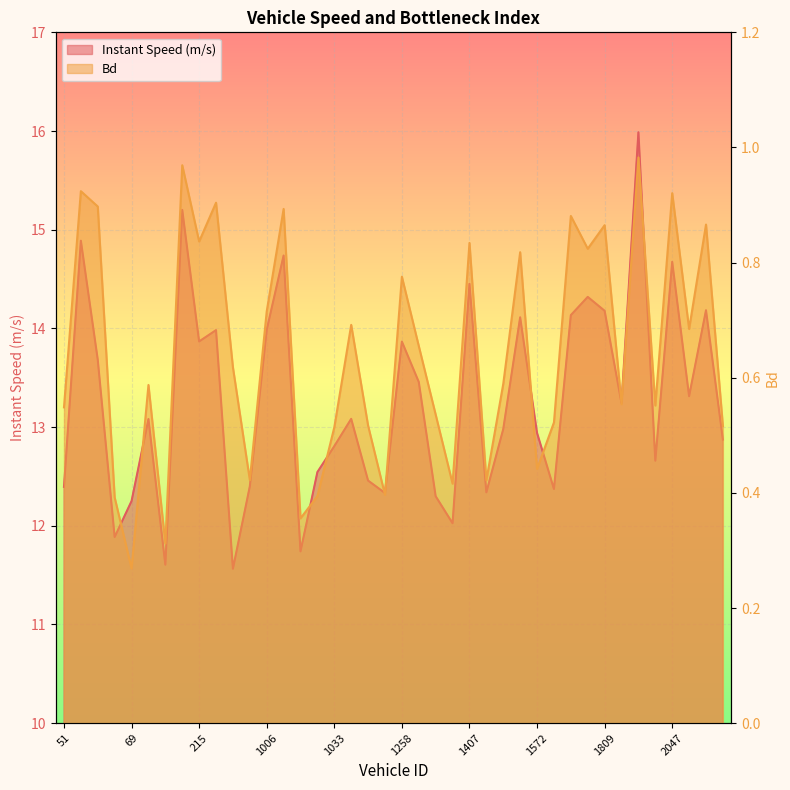

Reading right to left, list all the values displayed in this chart.

instspeed: 2206.0=12.9	2060.0=14.2	2059.0=13.3	2047.0=14.7	1835.0=12.7	1818.0=16.0	1812.0=13.2	1809.0=14.2	1804.0=14.3	1799.0=14.1	1583.0=12.4	1572.0=12.9	1567.0=14.1	1553.0=13.0	1552.0=12.3	1407.0=14.5	1399.0=12.0	1396.0=12.3	1393.0=13.5	1258.0=13.9	1257.0=12.3	1250.0=12.5	1247.0=13.1	1033.0=12.8	1020.0=12.5	1011.0=11.7	1009.0=14.7	1006.0=14.0	998.0=12.4	764.0=11.6	731.0=14.0	215.0=13.9	214.0=15.2	212.0=11.6	211.0=13.1	69.0=12.3	67.0=11.9	62.0=13.7	54.0=14.9	51.0=12.4
Bd: 2206.0=0.5	2060.0=0.9	2059.0=0.7	2047.0=0.9	1835.0=0.6	1818.0=1.0	1812.0=0.6	1809.0=0.9	1804.0=0.8	1799.0=0.9	1583.0=0.5	1572.0=0.4	1567.0=0.8	1553.0=0.6	1552.0=0.4	1407.0=0.8	1399.0=0.4	1396.0=0.5	1393.0=0.7	1258.0=0.8	1257.0=0.4	1250.0=0.5	1247.0=0.7	1033.0=0.5	1020.0=0.4	1011.0=0.4	1009.0=0.9	1006.0=0.7	998.0=0.4	764.0=0.6	731.0=0.9	215.0=0.8	214.0=1.0	212.0=0.3	211.0=0.6	69.0=0.3	67.0=0.4	62.0=0.9	54.0=0.9	51.0=0.5